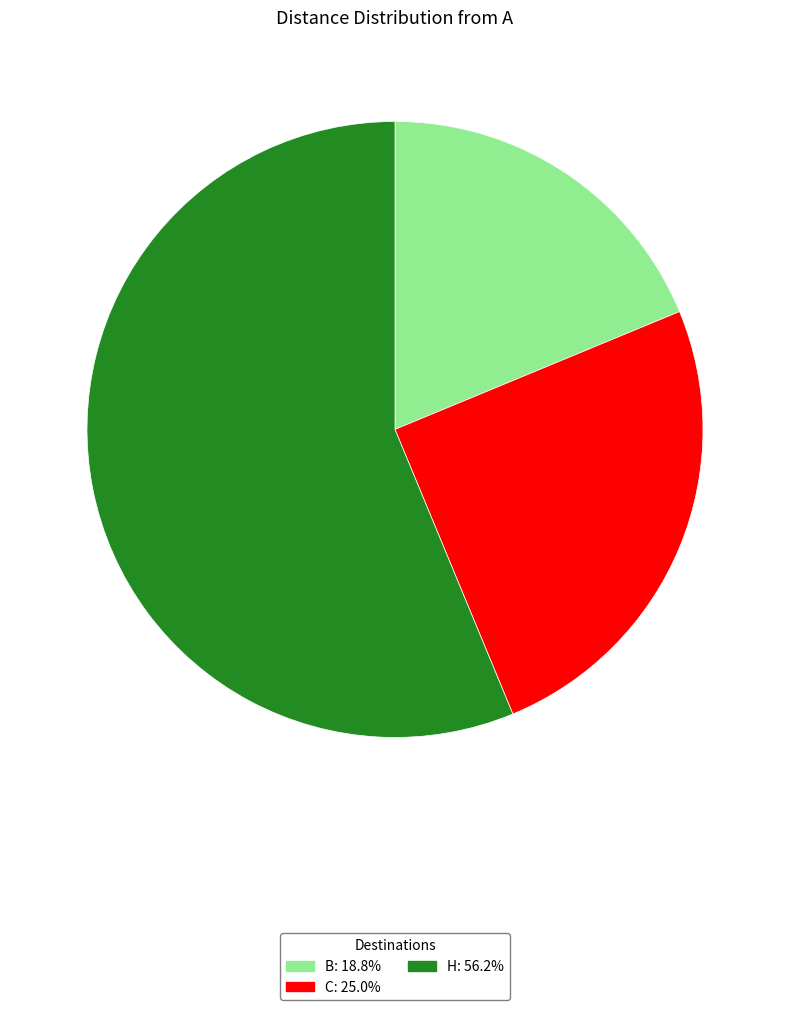

Rank the categories by value from highest to lowest.

H, C, B